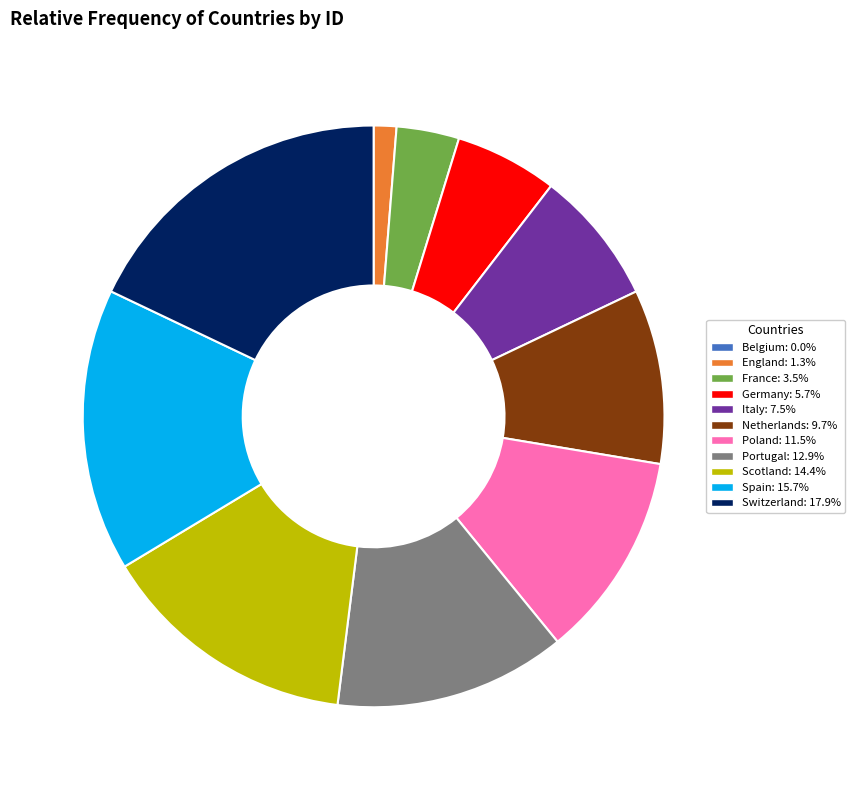

Approximately how many times larger is the value at Germany: 5.7% compared to Spain: 15.7%?

0.4